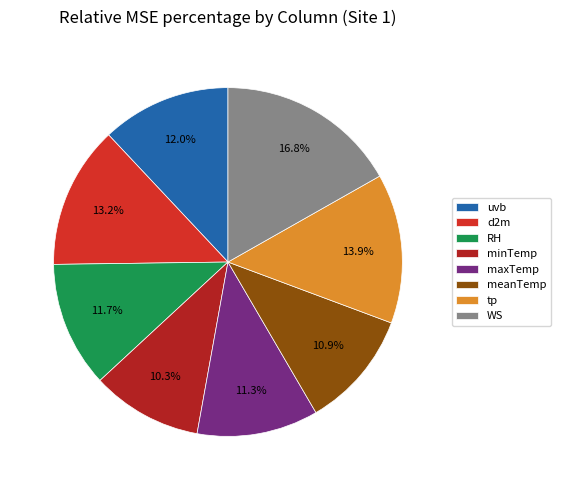

True or false: uvb accounts for 17% of the total.

False